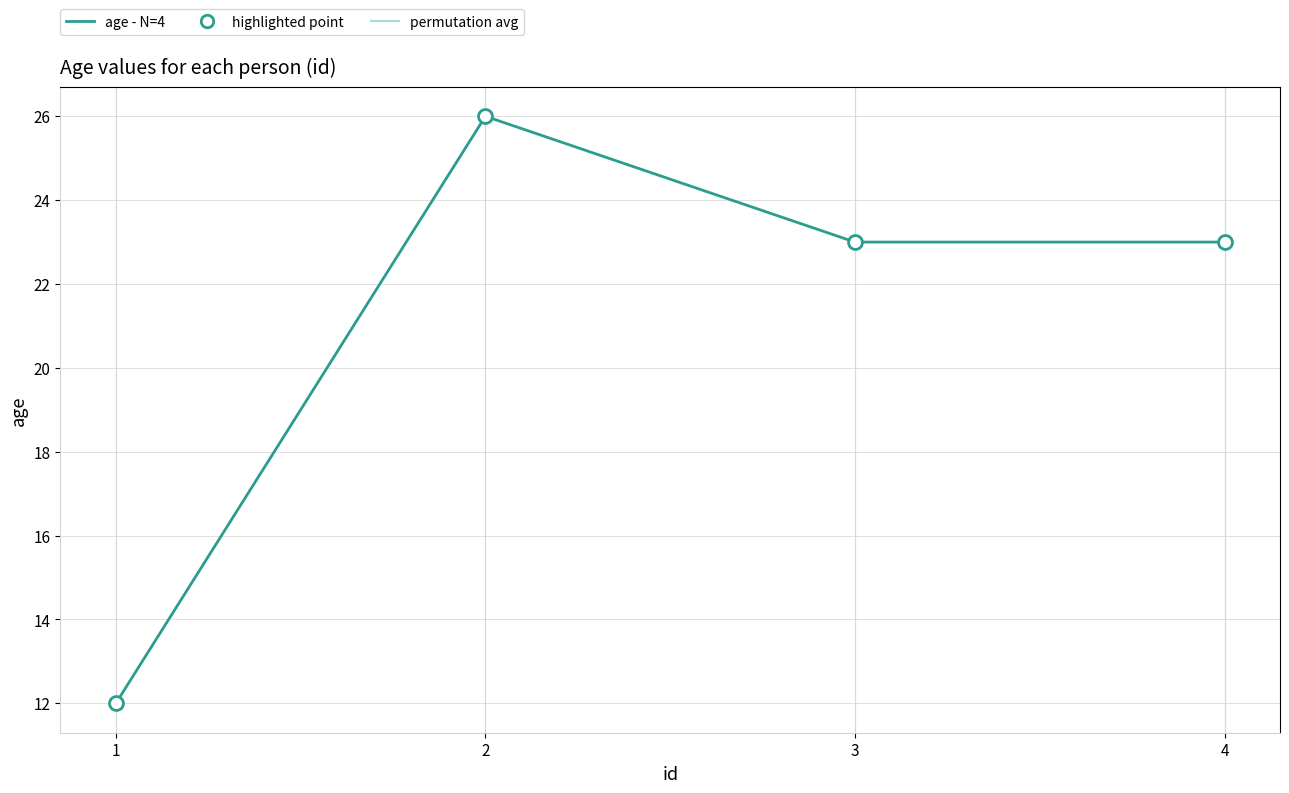

What value does the data have at 2, to the nearest 10?

30